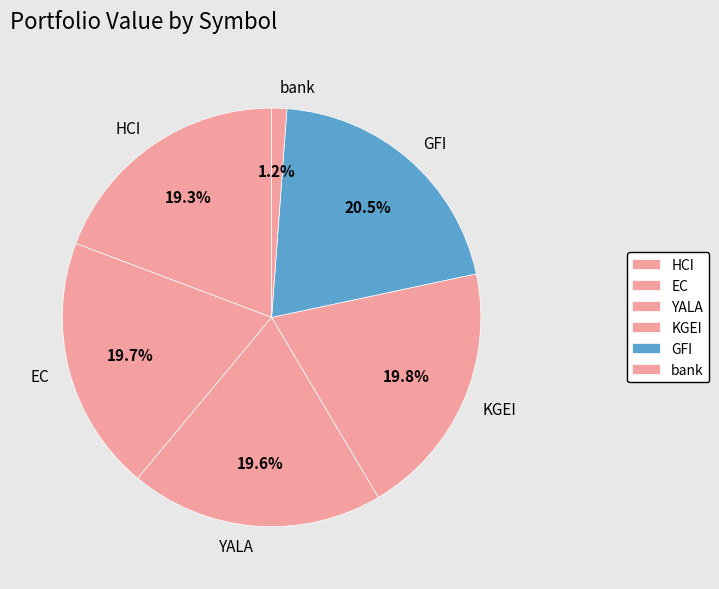

To the nearest percent, what is the average slice percentage?

17%